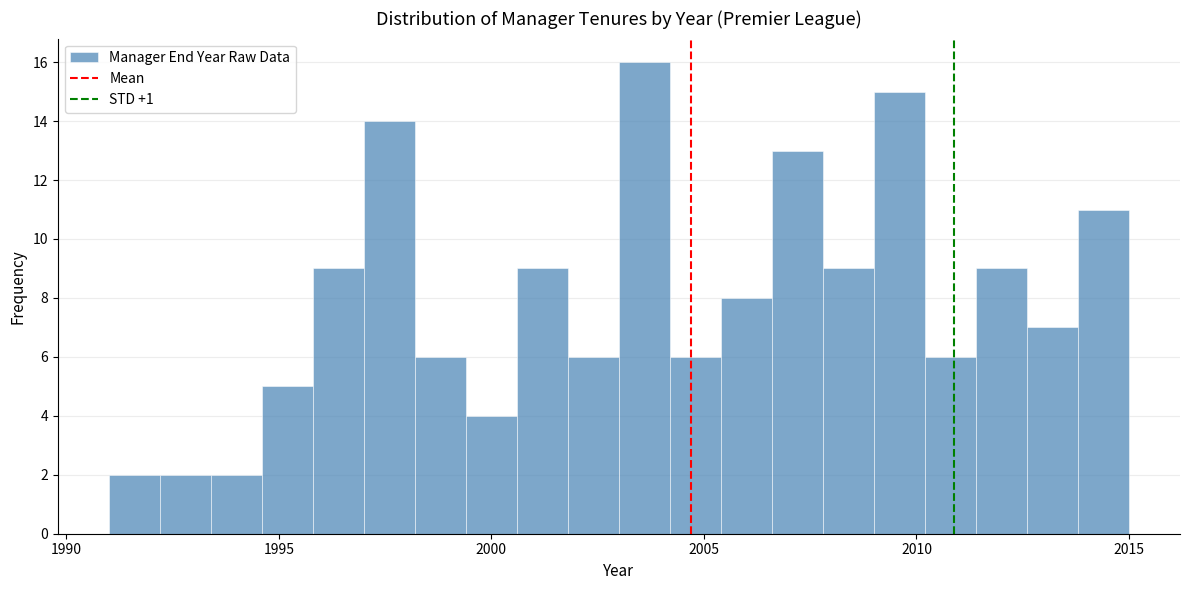

Around what value on the x-axis is the tallest bar? Give the approximate position of its centre, as read against the axis.

2003.5